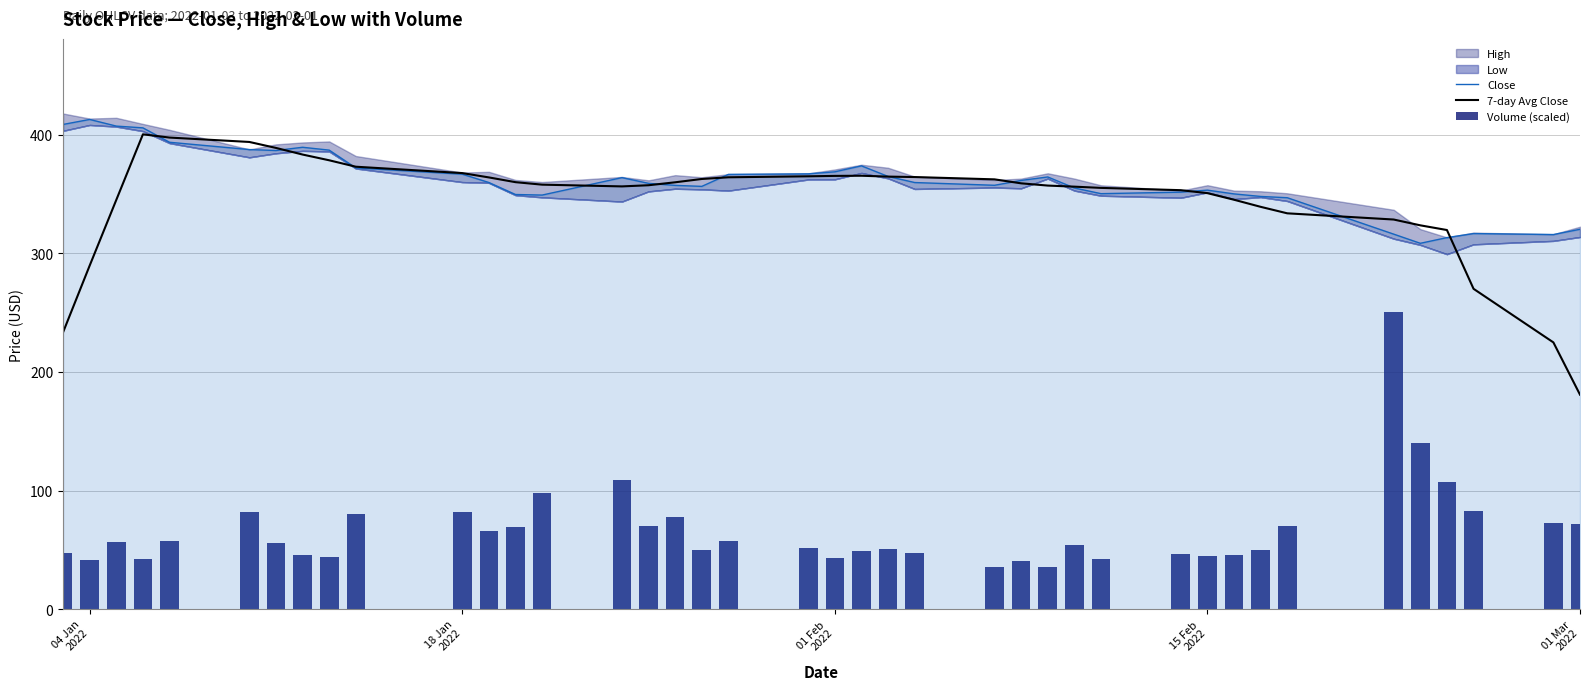

What is the highest value of the 7-day Avg Close series?

400.3